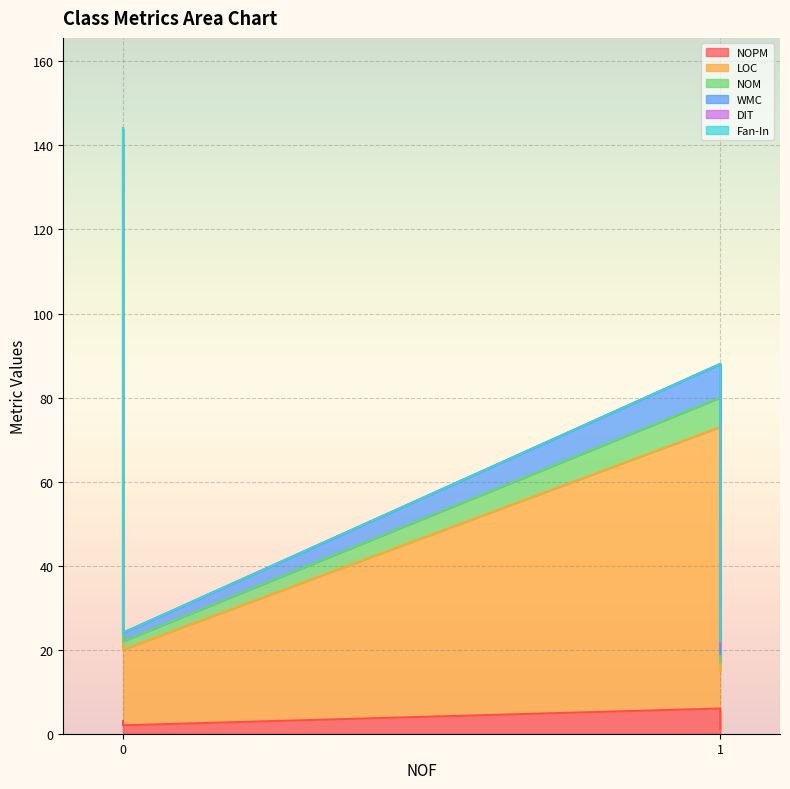

True or false: NOPM has more than 0 points higher than both neighbors.

False